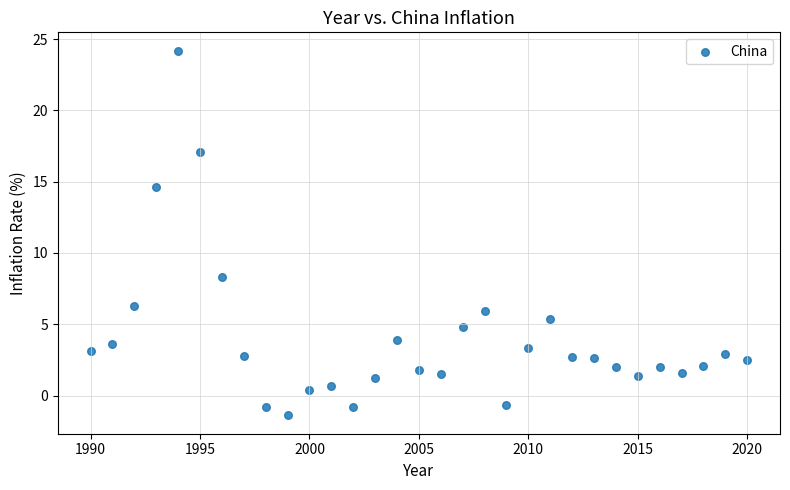

What is the range of X values (max minus min)?

30.0